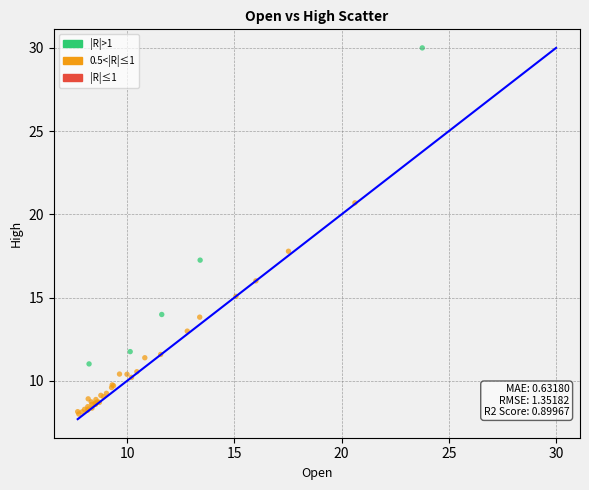

What Y value in the scatter plot is closest to 19?

17.8